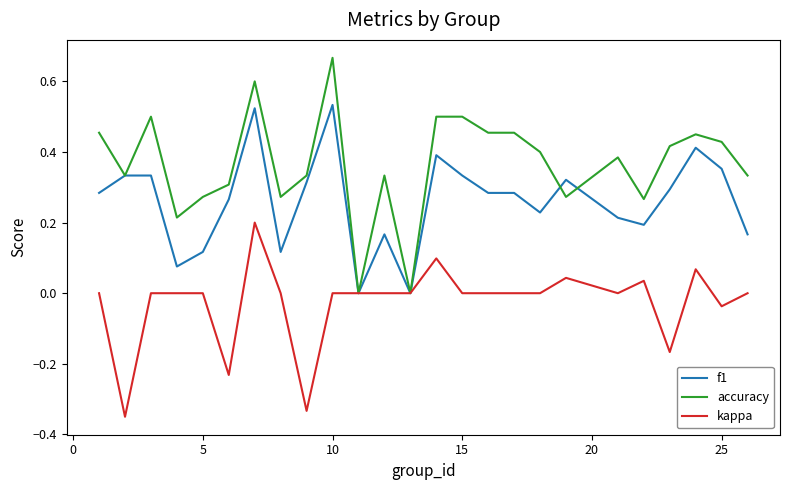

Which series has the largest total across all categories?

accuracy